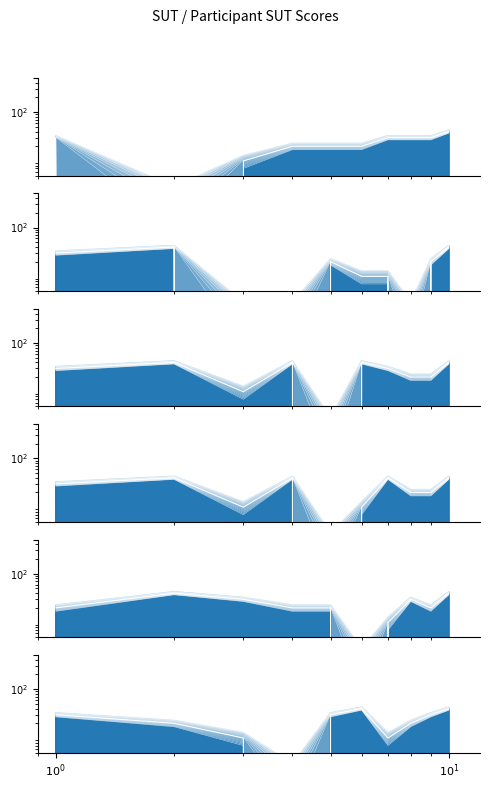

How many interior local valleys does the Q4_SUT series have?

1